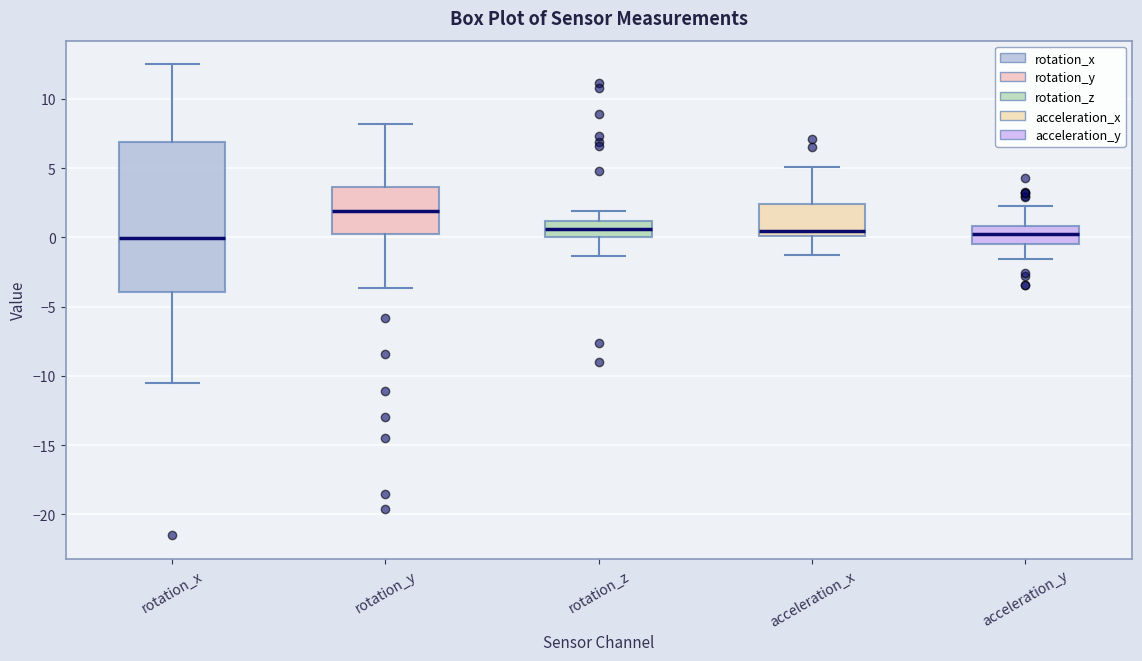

Where is the lower edge of the box for rotation_y on the y-axis? The values are not printed on the chart, so give them approximately, as read against the axis.

0.0